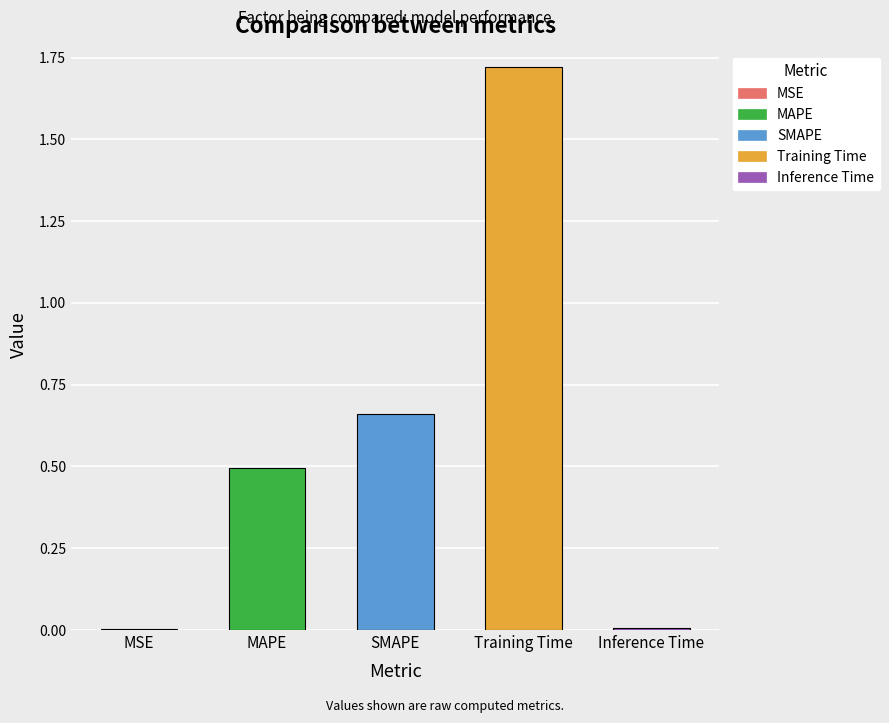

Does the chart contain any negative values?

No